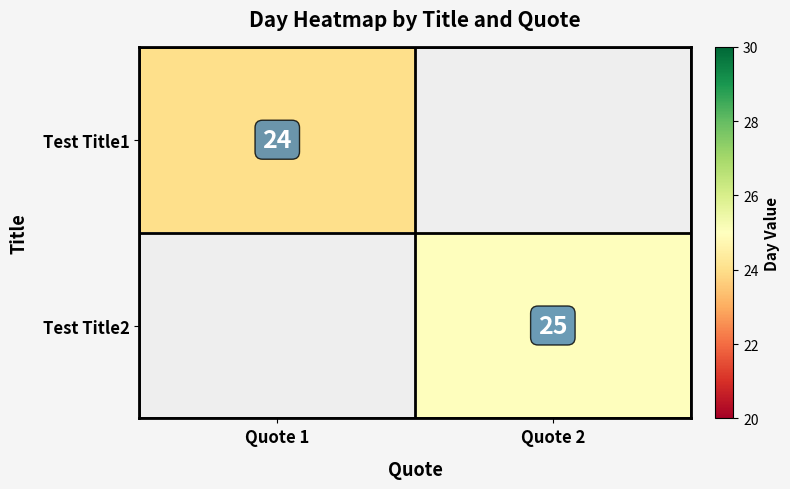

What is the maximum value shown in the chart?

25.0